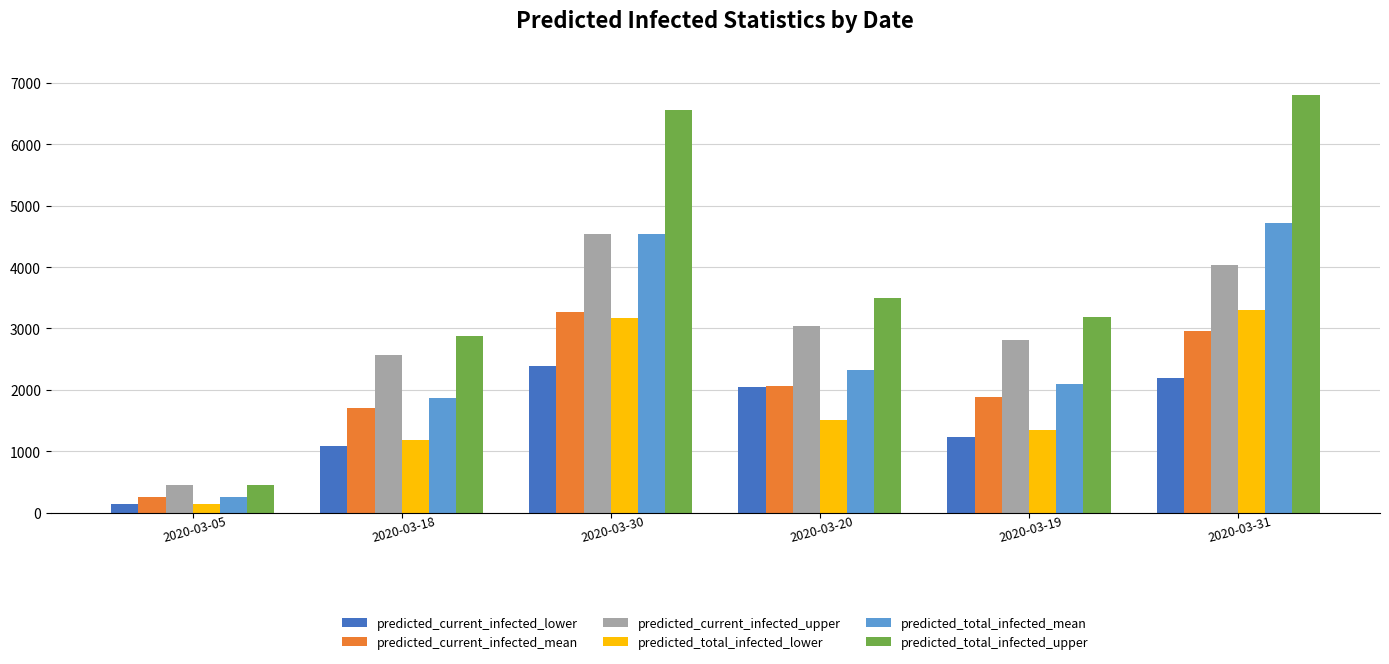

Does the chart contain stacked bars?

No